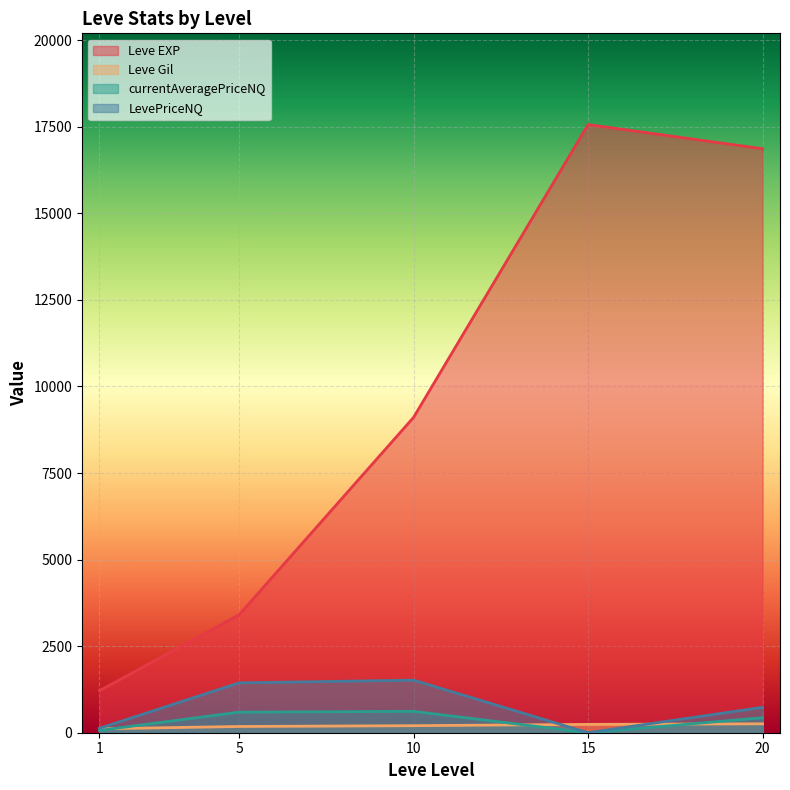

True or false: Leve EXP and LevePriceNQ cross at least once.

False